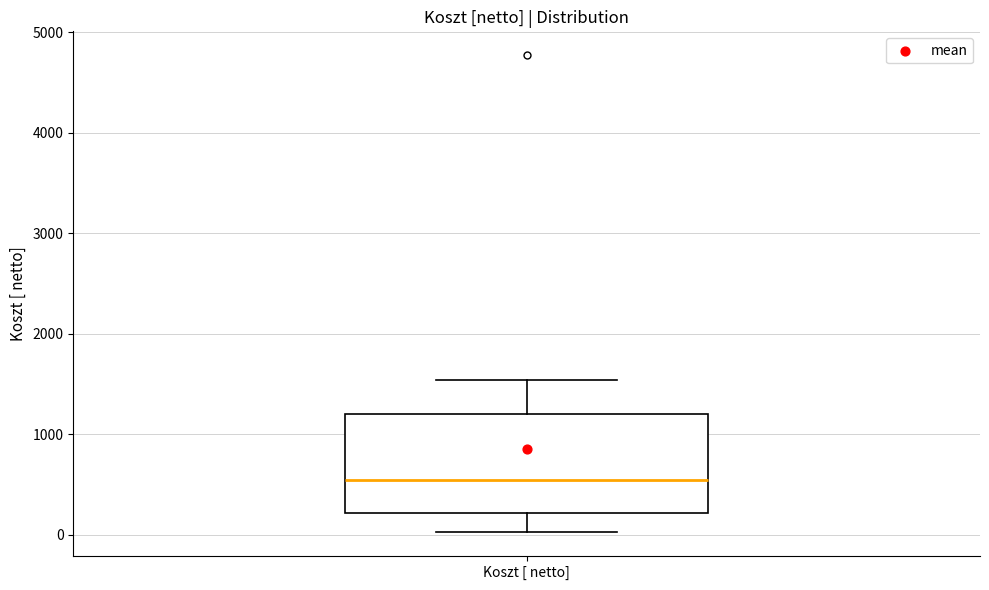

Where does the upper whisker of the box for Koszt [ netto] end on the y-axis? The values are not printed on the chart, so give them approximately, as read against the axis.

1500